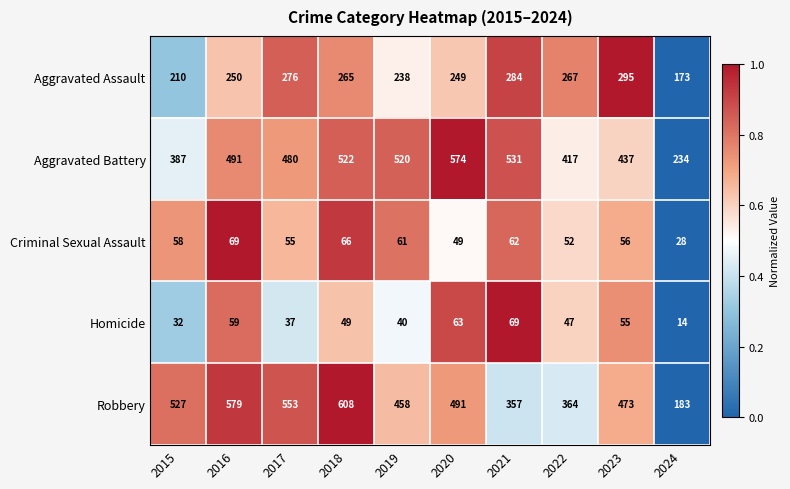

Is the value of Robbery at 2023 greater than the value of Aggravated Assault at 2017?

Yes